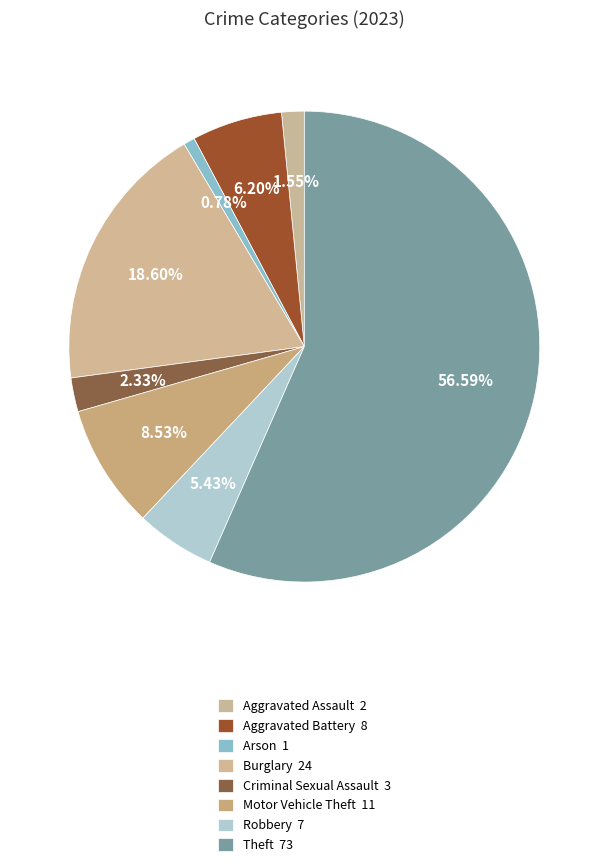

How many slices are in this pie chart?

8